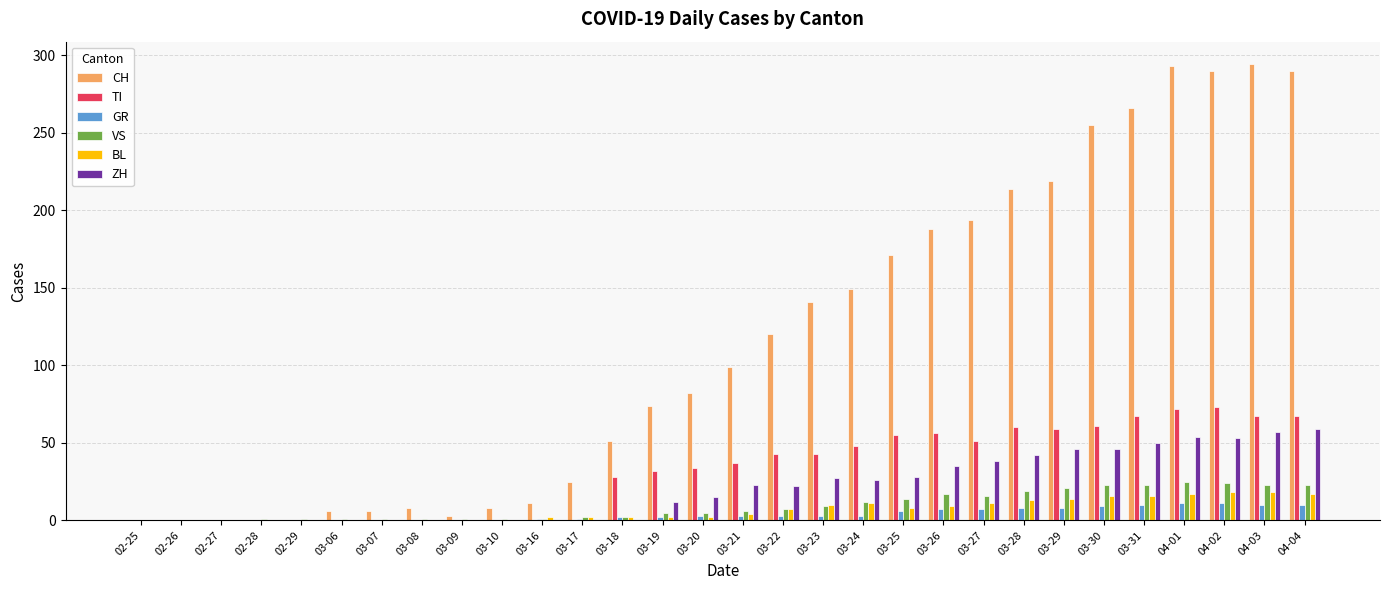

What is the greatest value displayed?

294